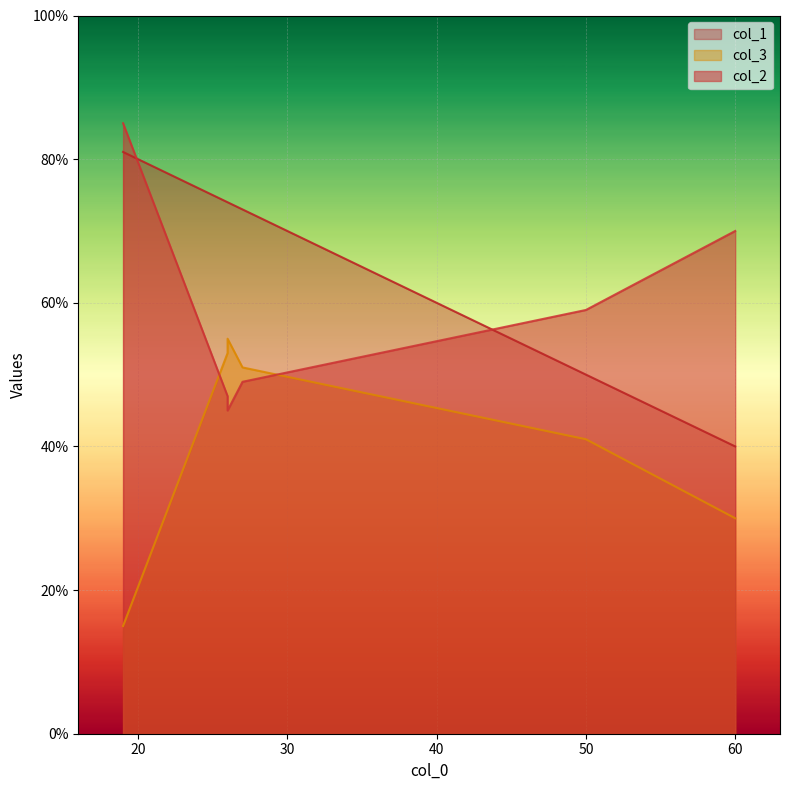

Reading left to right, list all the values displayed in this chart.

col_2: 47	49	70	85	59	45
col_3: 53	51	30	15	41	55
col_1: 74	73	40	81	50	74